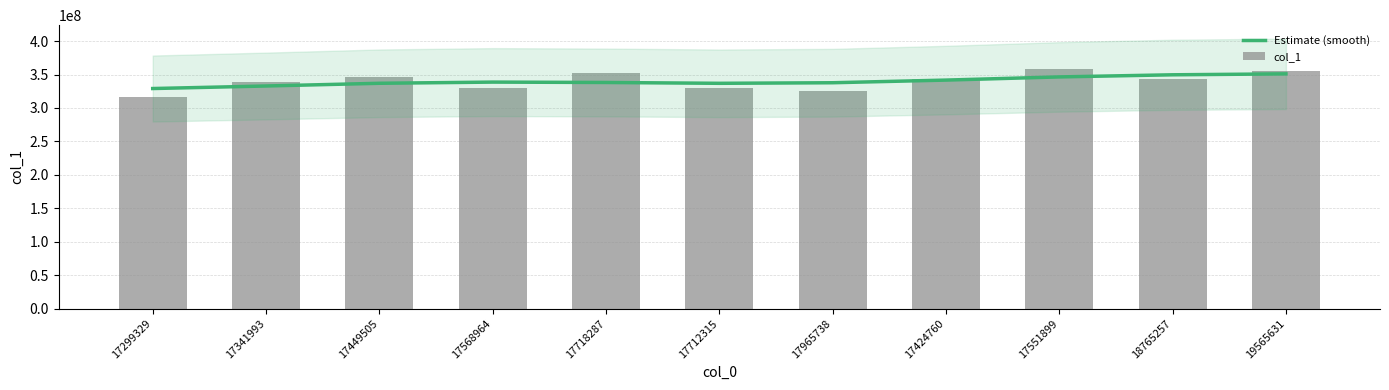

What is the label of the 11th bar from the right?

17299329